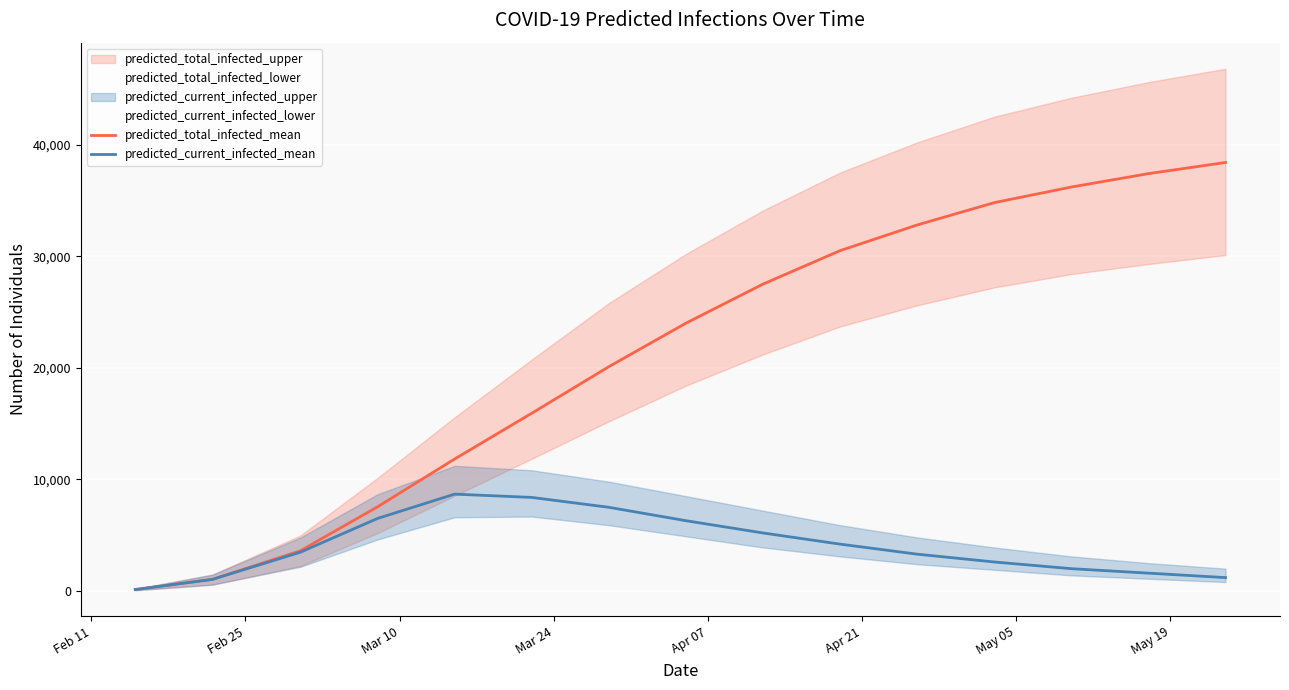

True or false: predicted_total_infected_mean and predicted_current_infected_mean intersect in this chart.

False